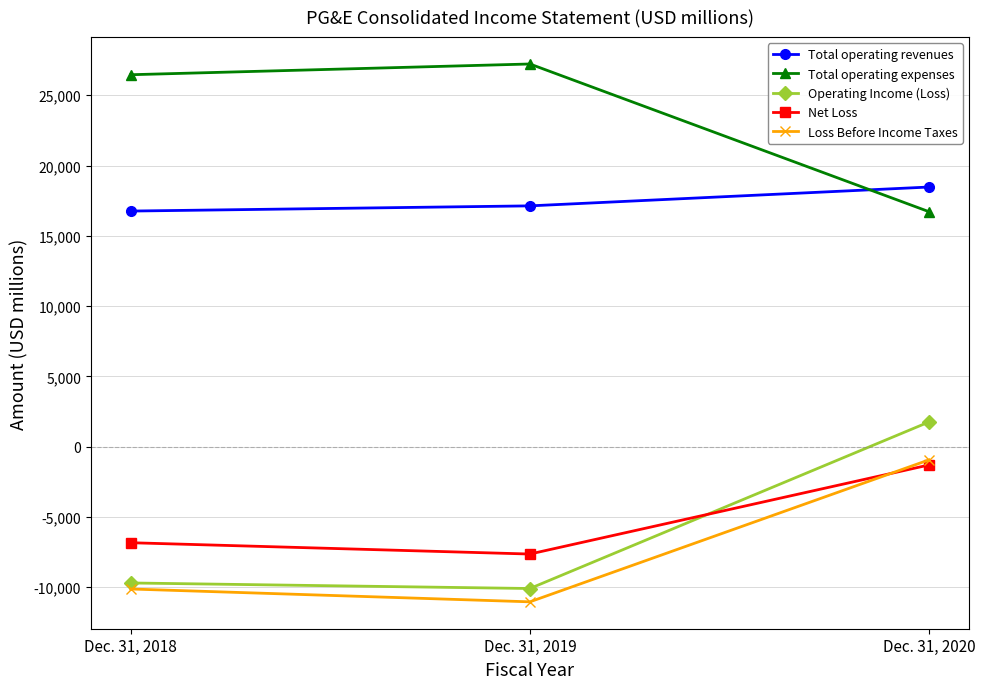

What is the total value across all series at Dec. 31, 2018?

16552